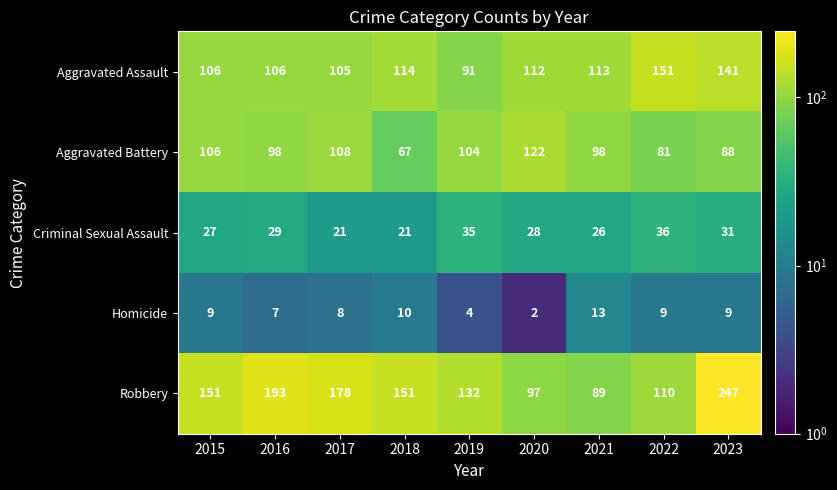

Which series has the largest total across all categories?

Robbery